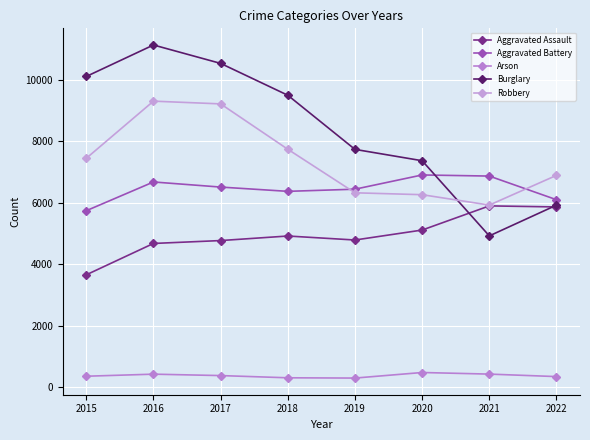

True or false: Arson and Aggravated Assault intersect in this chart.

False